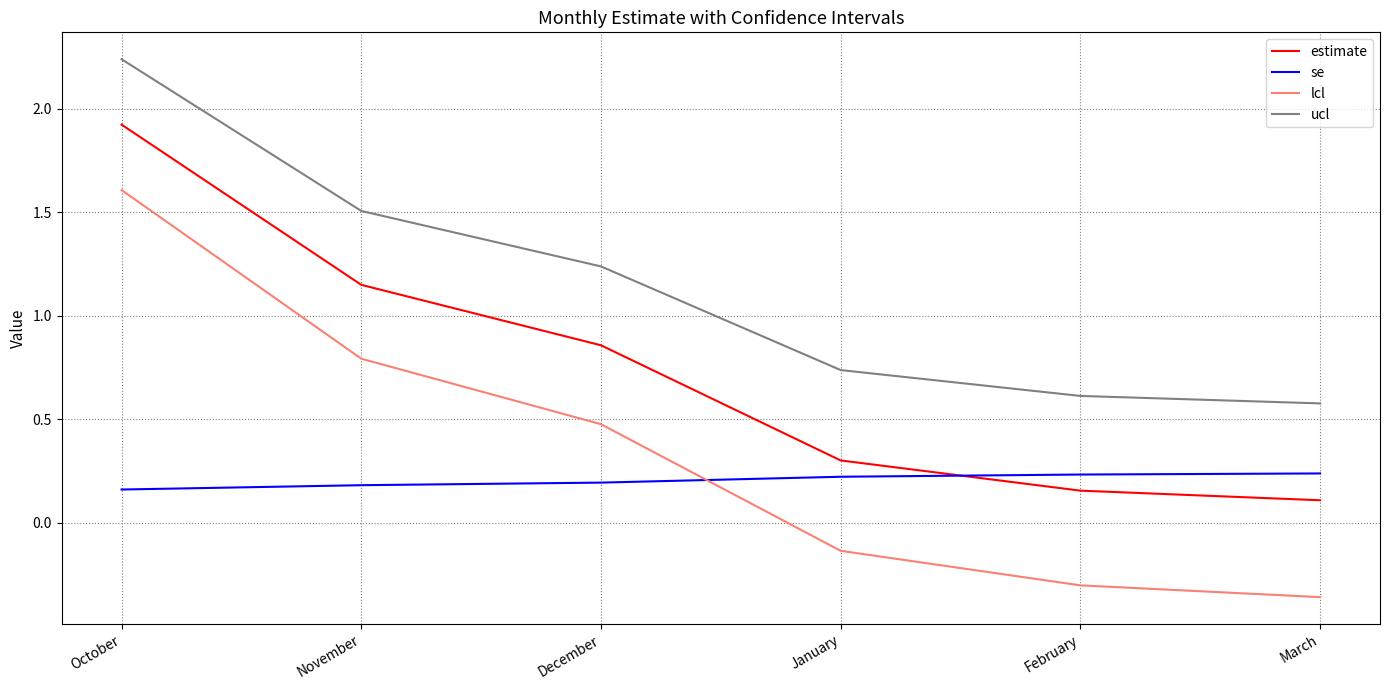

True or false: ucl and lcl intersect in this chart.

False